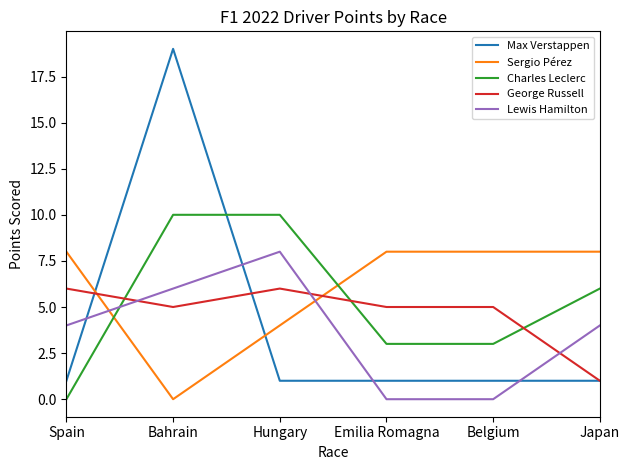

What position from the right is Hungary?

4